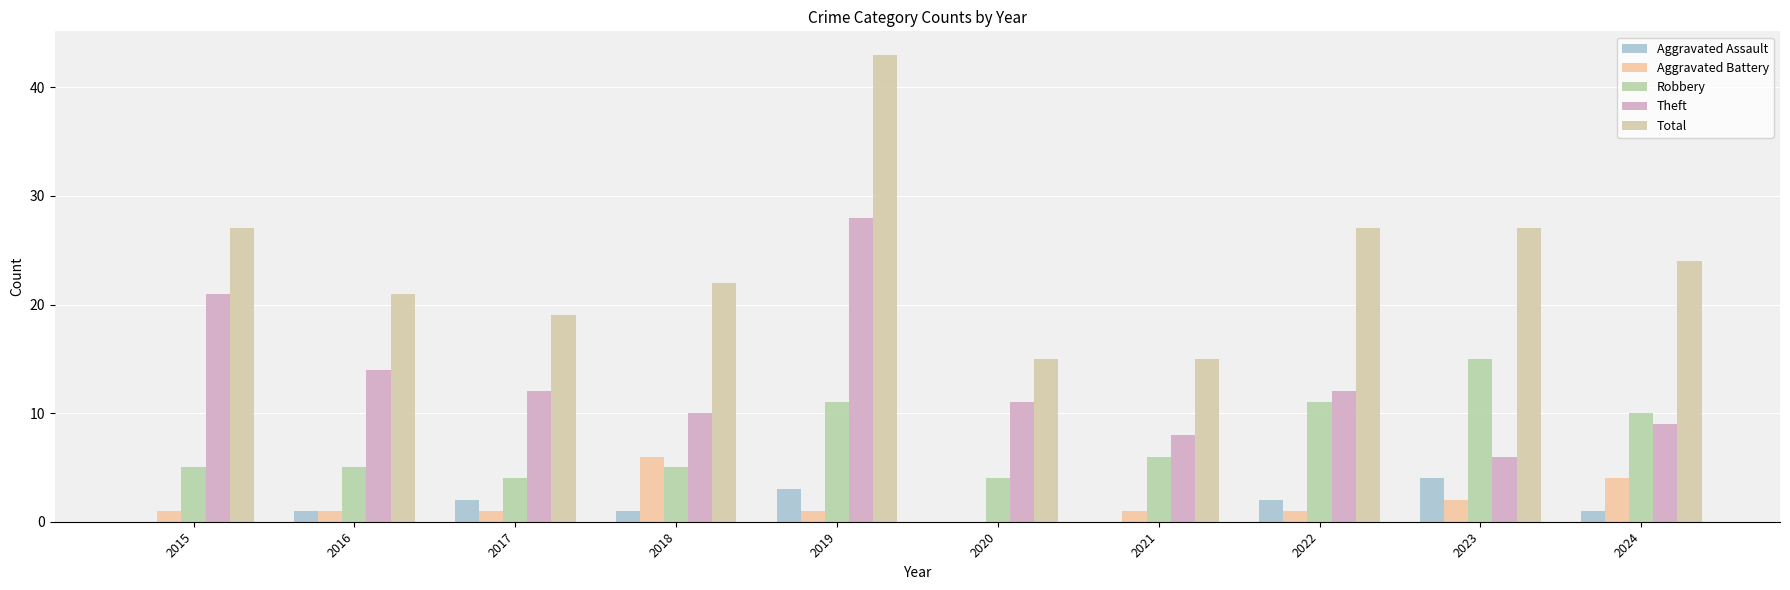

Does the chart contain stacked bars?

No